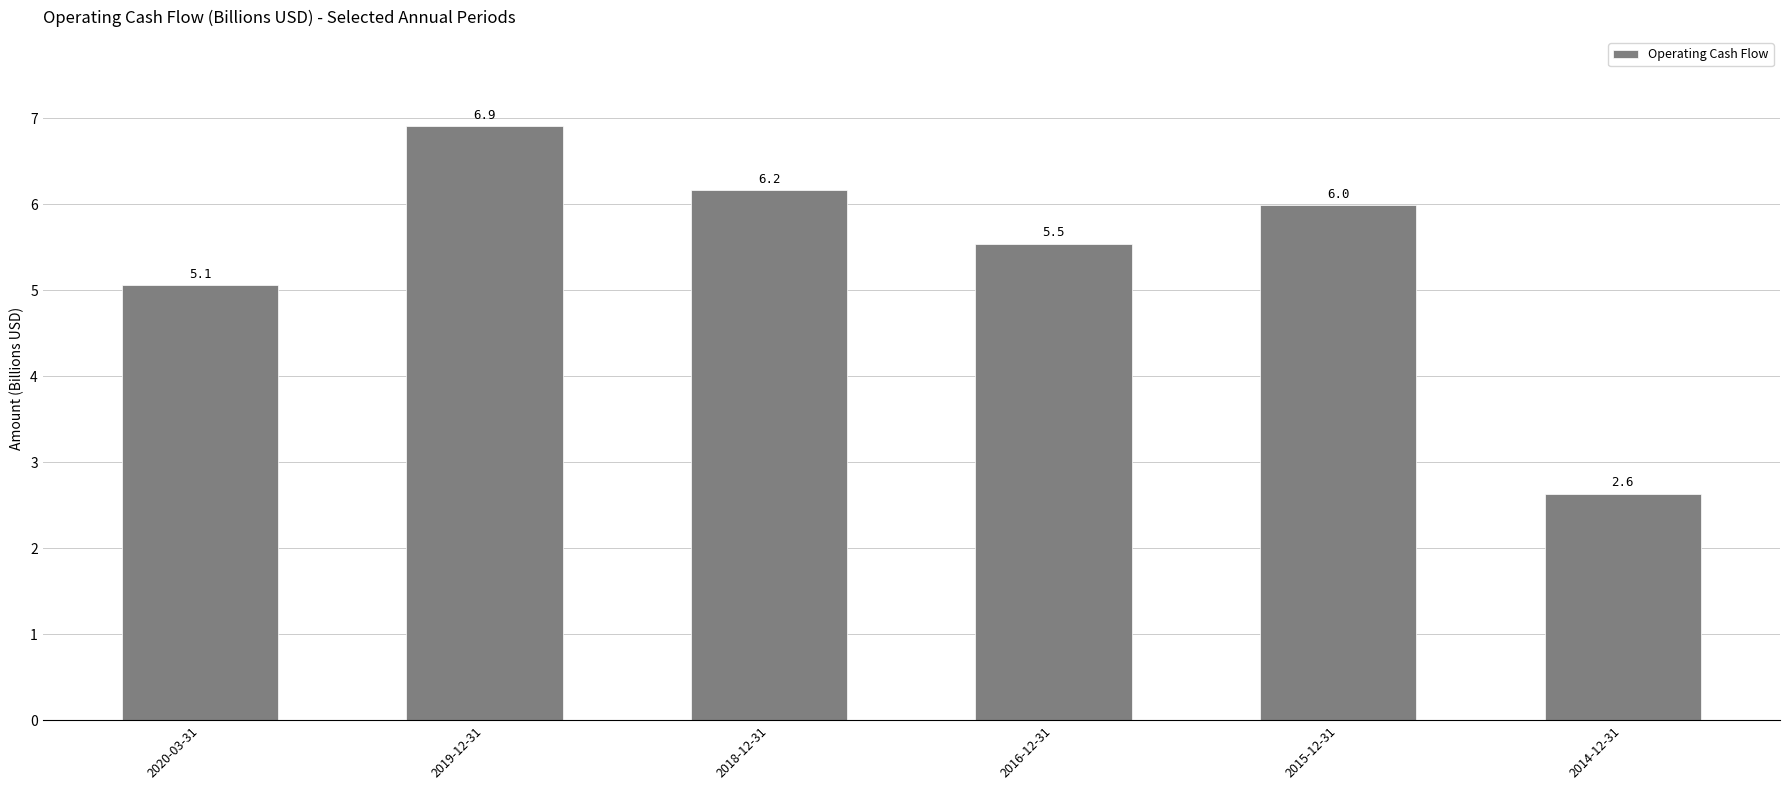

Rank the categories by value from lowest to highest.

2014-12-31, 2020-03-31, 2016-12-31, 2015-12-31, 2018-12-31, 2019-12-31